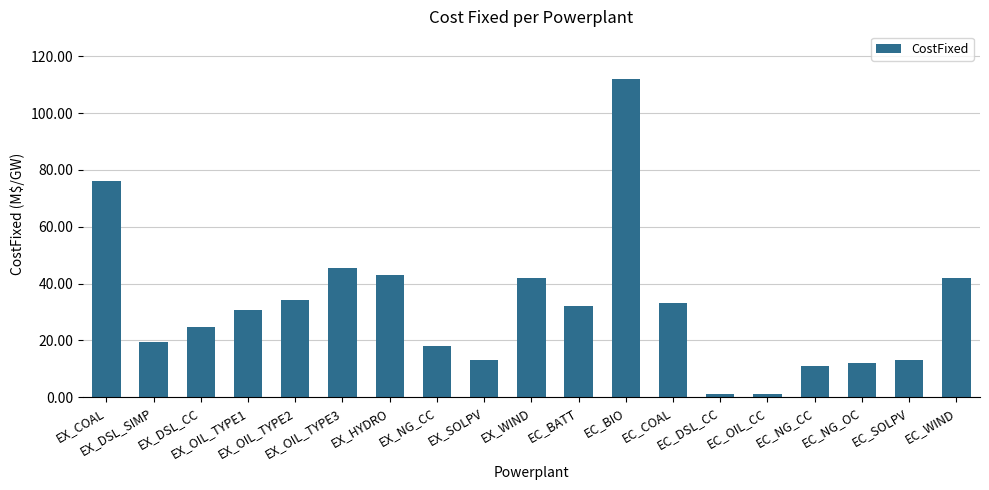

The value at EC_BIO is 112.0. True or false?

True